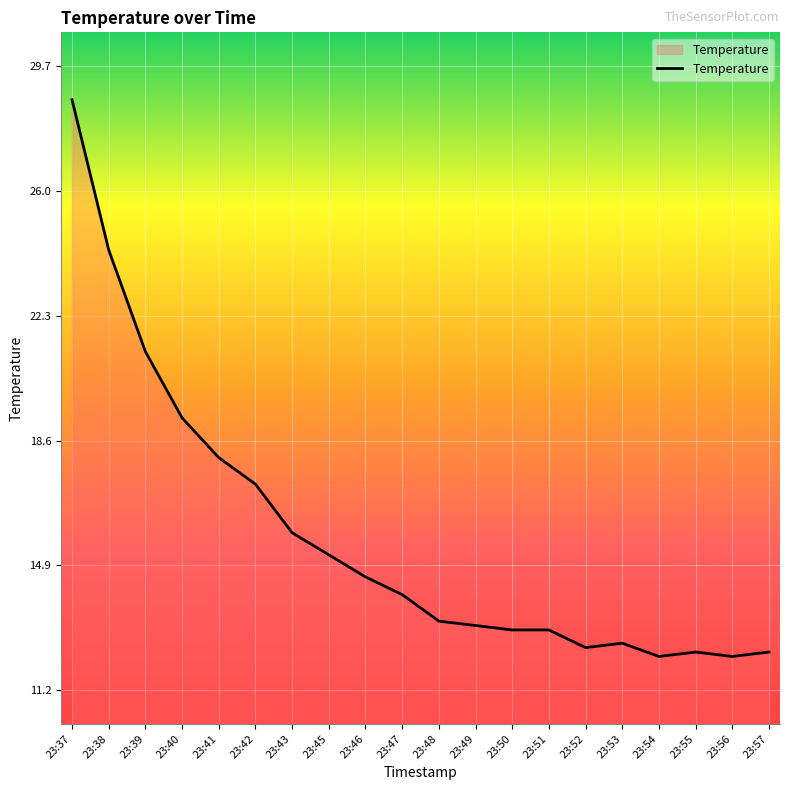

What is the change in value from 23:40 to 23:47?

-5.2